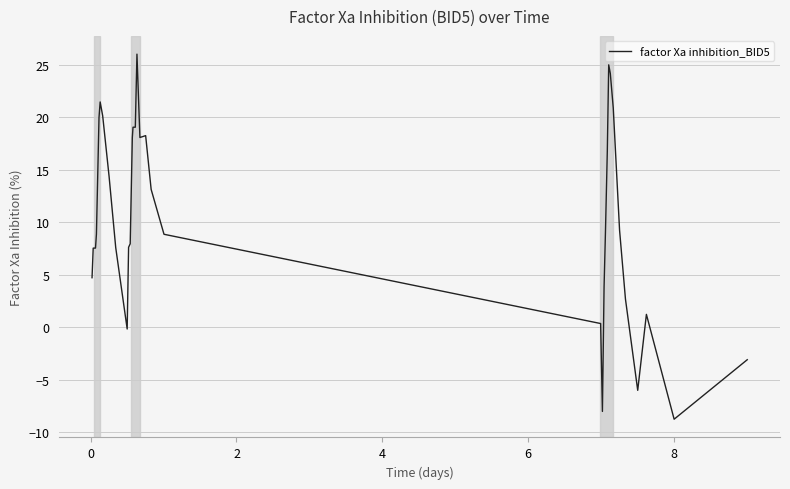

What is the difference between the maximum and minimum values?

34.8